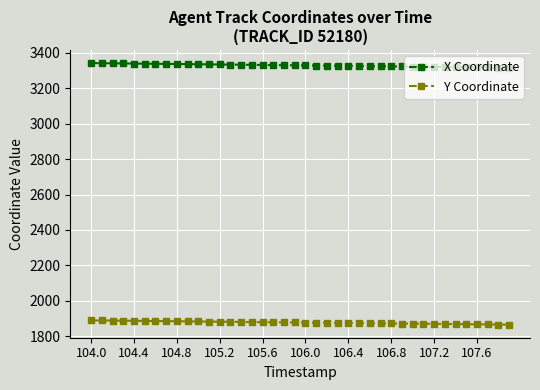

What is the average value of the X Coordinate series?

3328.9